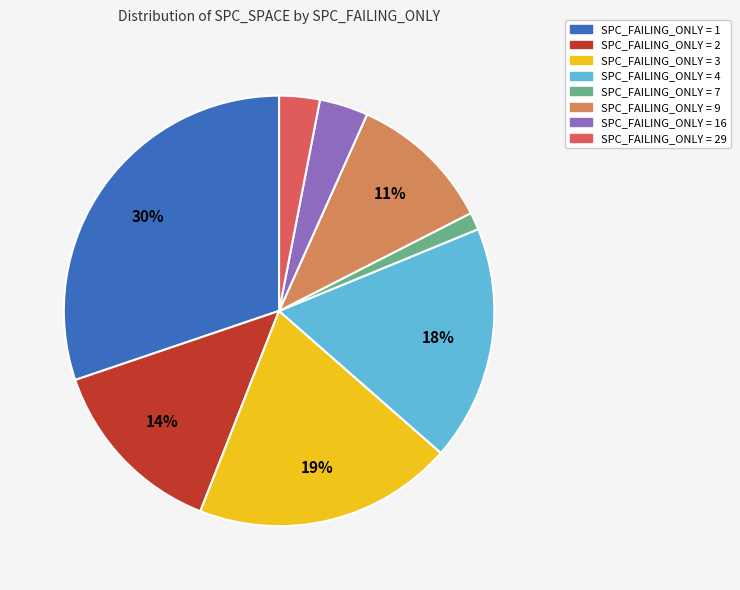

Is there any slice that represents more than half of the pie?

No